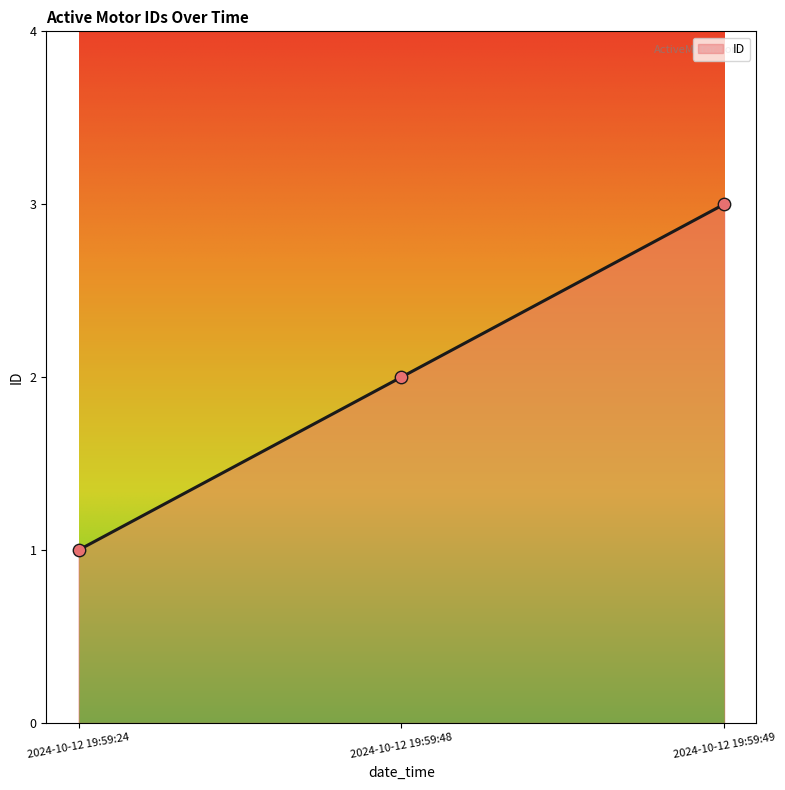

What is the ratio of the value at 2024-10-12 19:59:48 to the value at 2024-10-12 19:59:49?

0.7